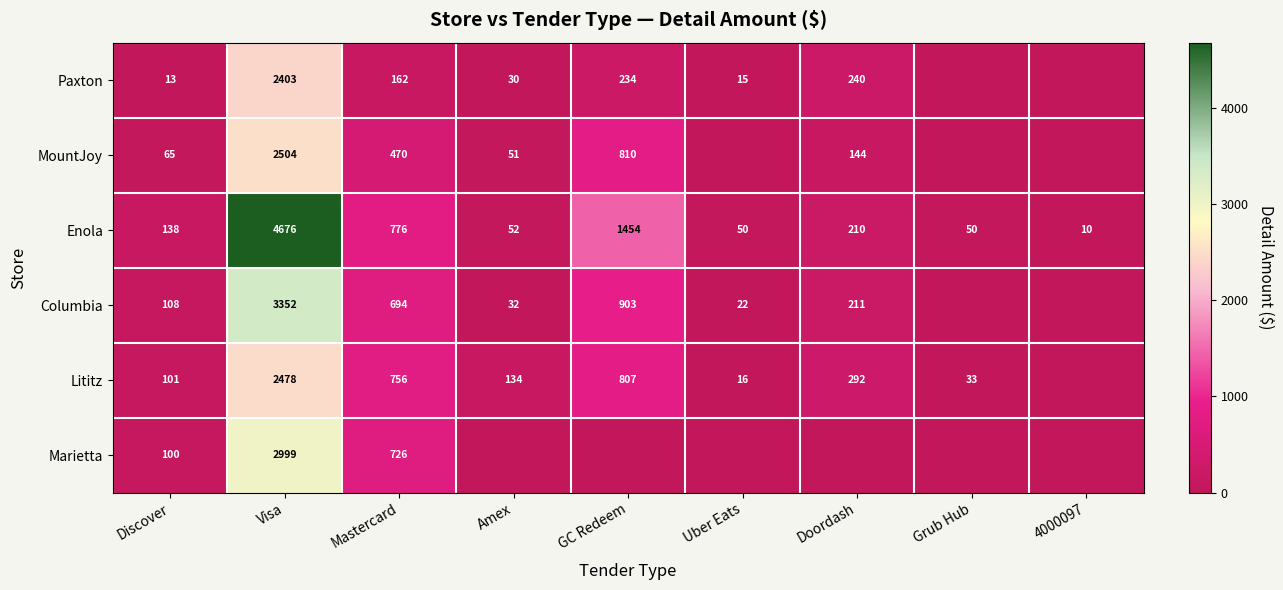

What is the sum of the Lititz values at Visa and Mastercard?

3234